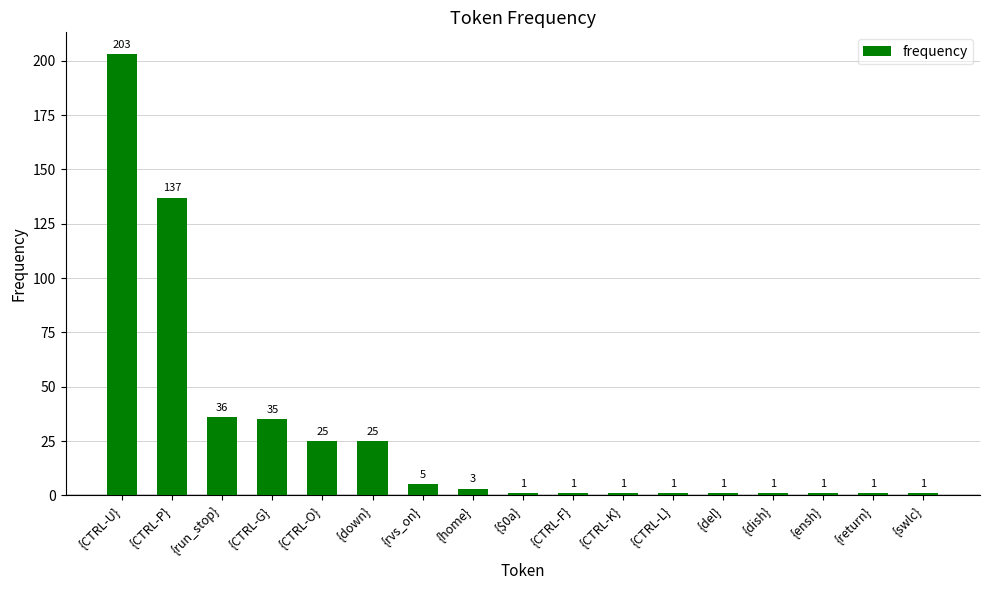

Between {return} and {CTRL-G}, which is larger?

{CTRL-G}